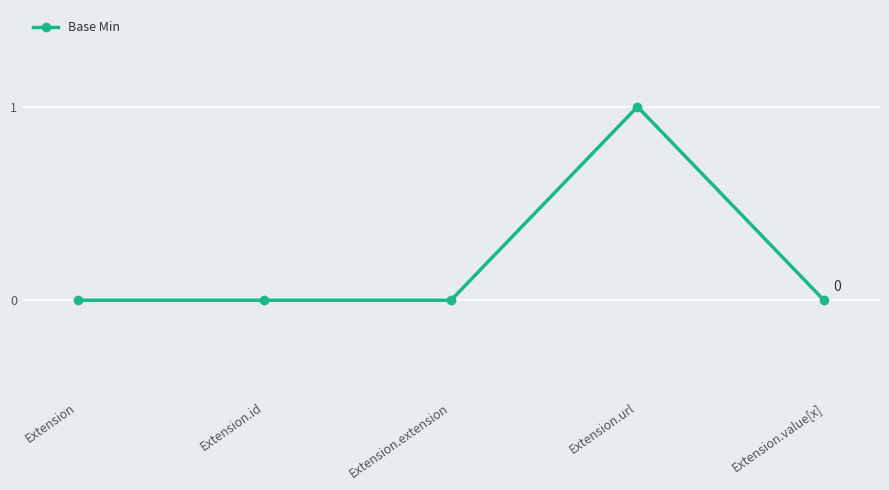

What is the change in value from Extension.url to Extension.value[x]?

-1